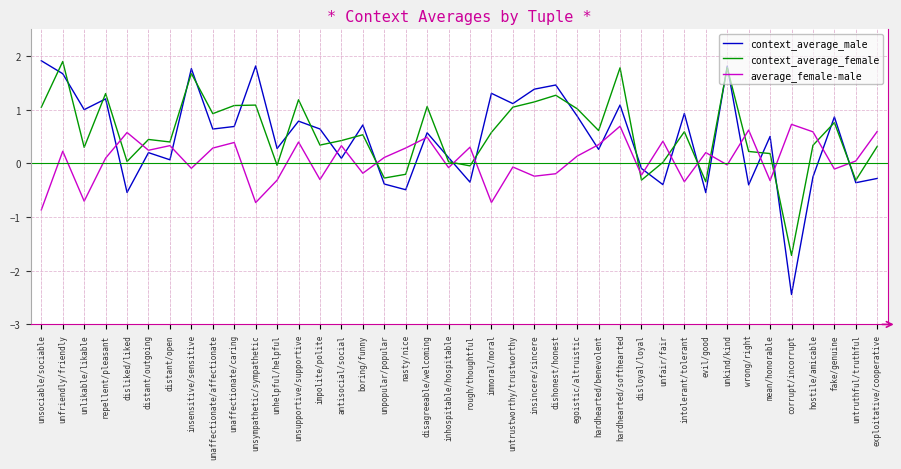

Does the chart have visible grid lines?

Yes